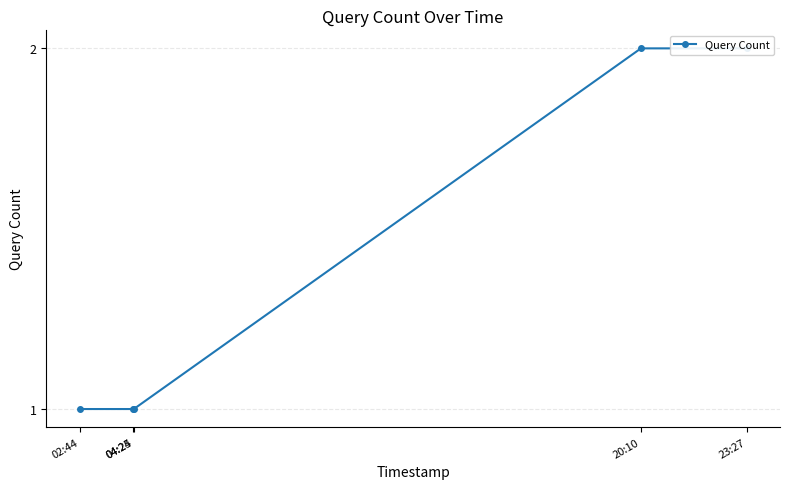

True or false: the data shows 2 at 20:10.

True